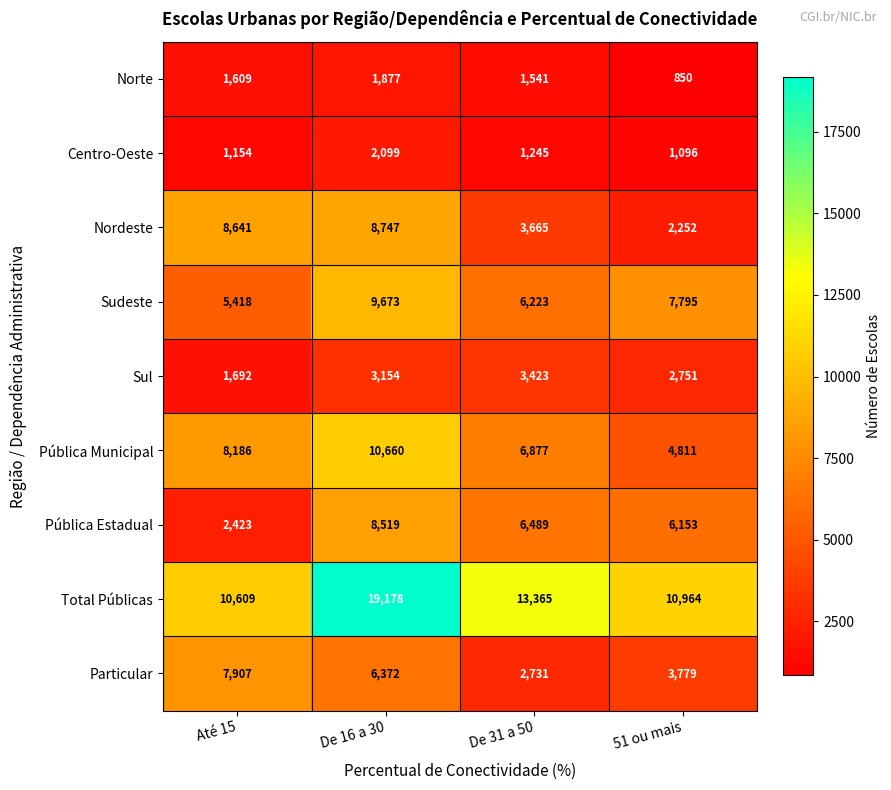

The Particular series shows 2731 at De 31 a 50. True or false?

True